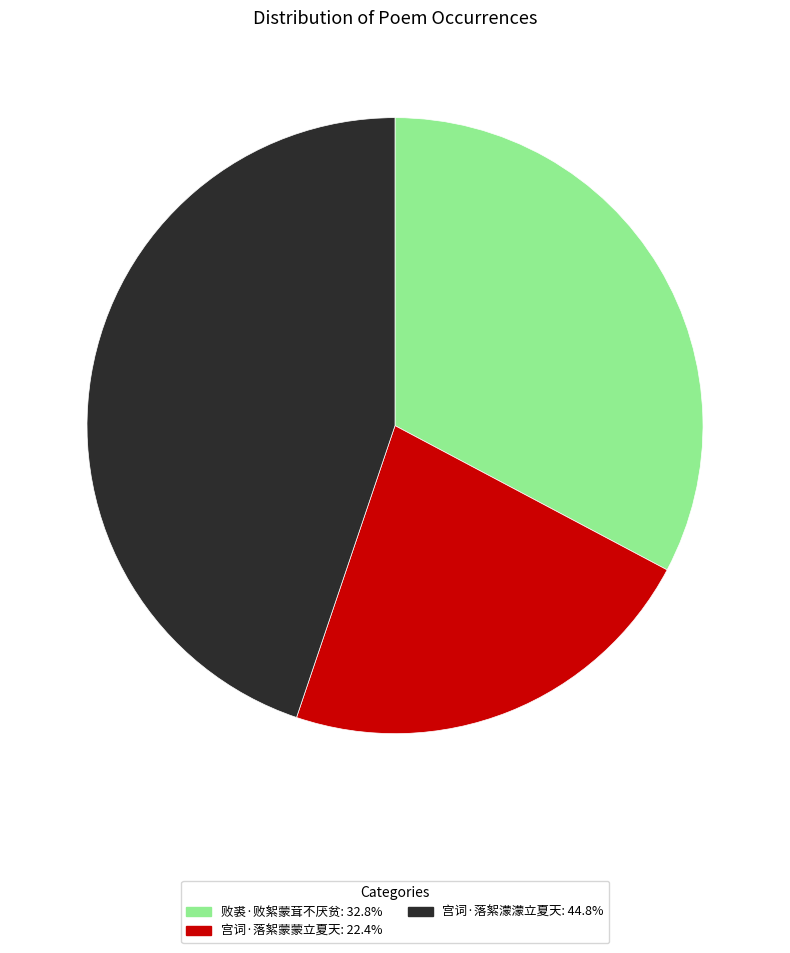

Do 败裘·败絮蒙茸不厌贫 and 宫词·落絮蒙蒙立夏天 together represent more than half of the pie?

Yes